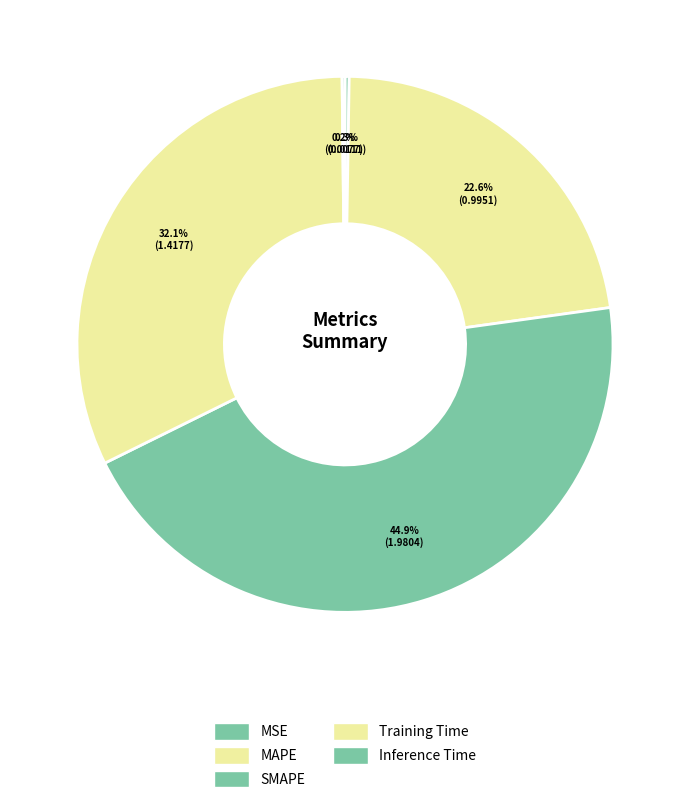

Between Inference Time and SMAPE, which is larger?

SMAPE